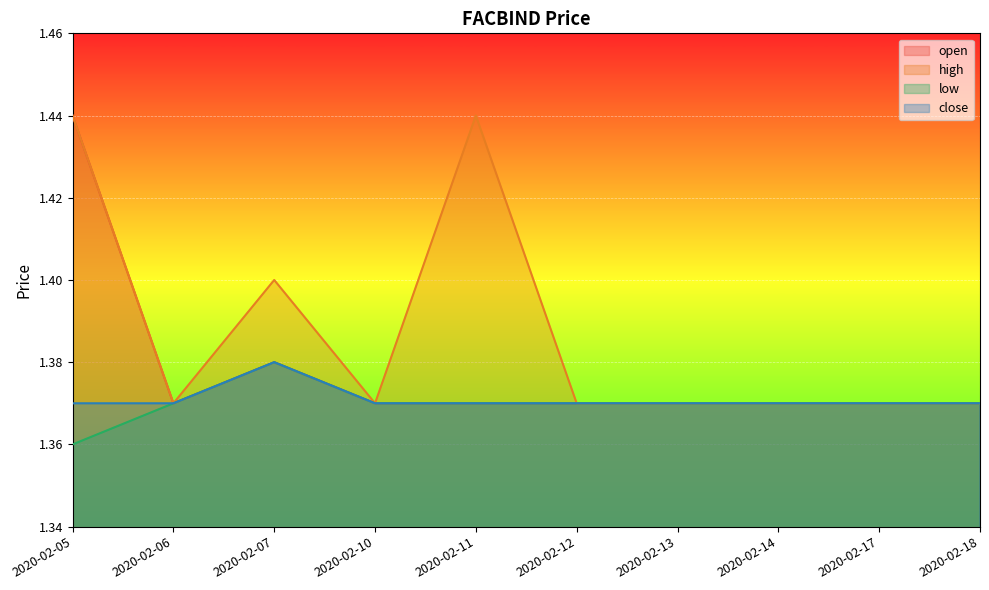

Read the close value at 2020-02-17.

1.4